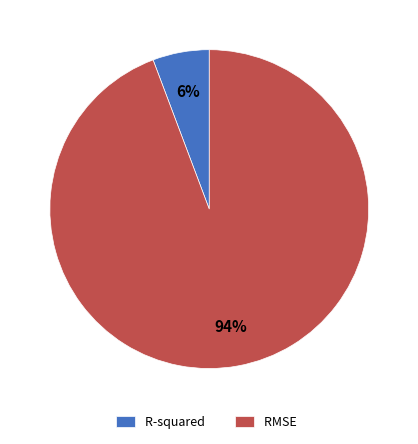

The R-squared slice represents 6% of the pie. True or false?

True